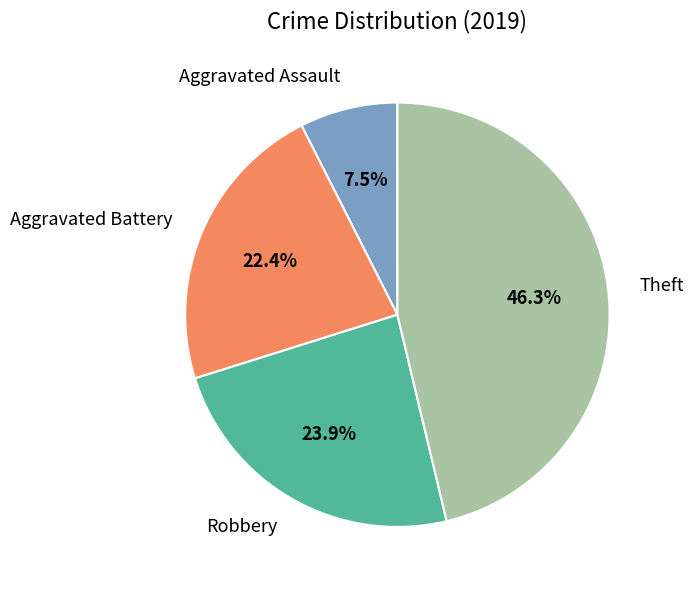

The Robbery slice represents 24% of the pie. True or false?

True